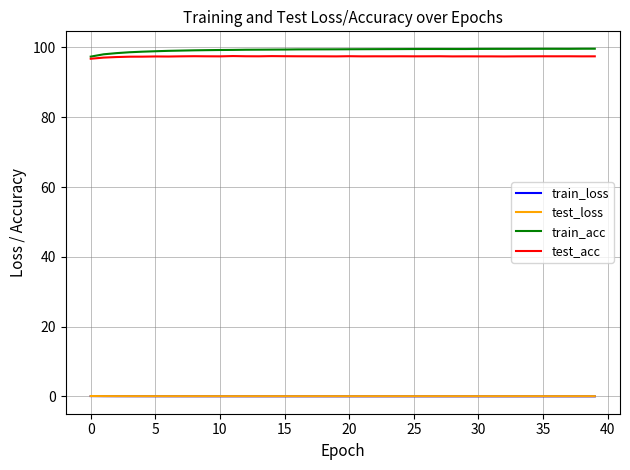

True or false: test_acc and test_loss cross at least once.

False